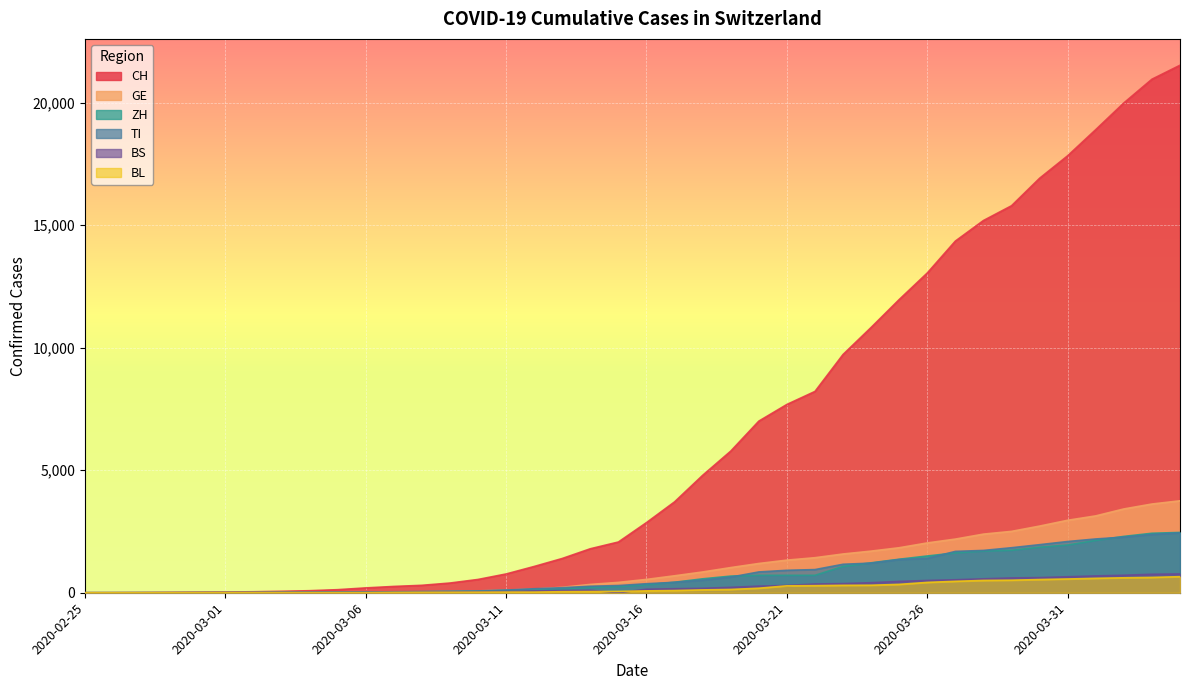

The GE series shows 76 at 2020-03-10. True or false?

True